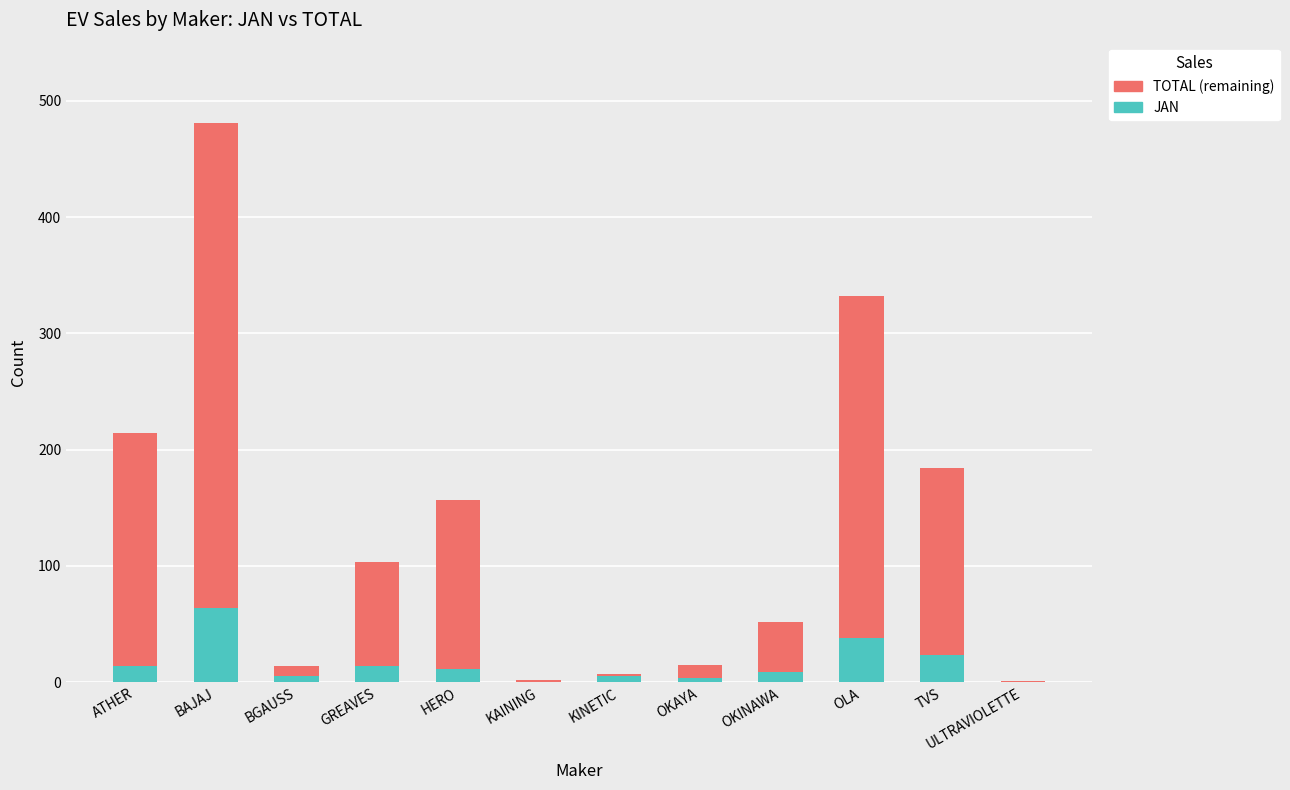

Read the JAN value at BAJAJ.

64